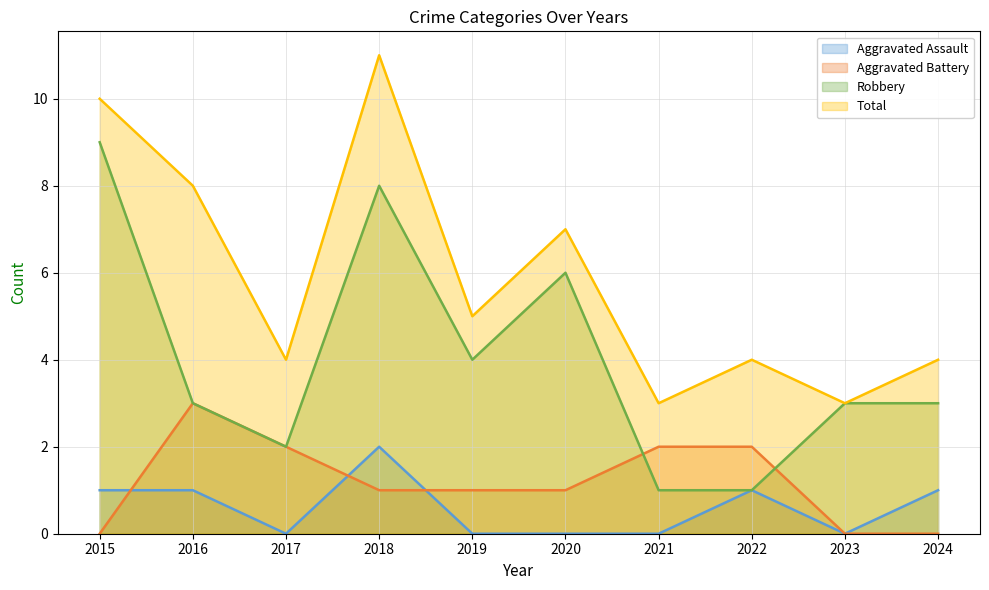

How many interior local peaks does the Aggravated Battery series have?

1